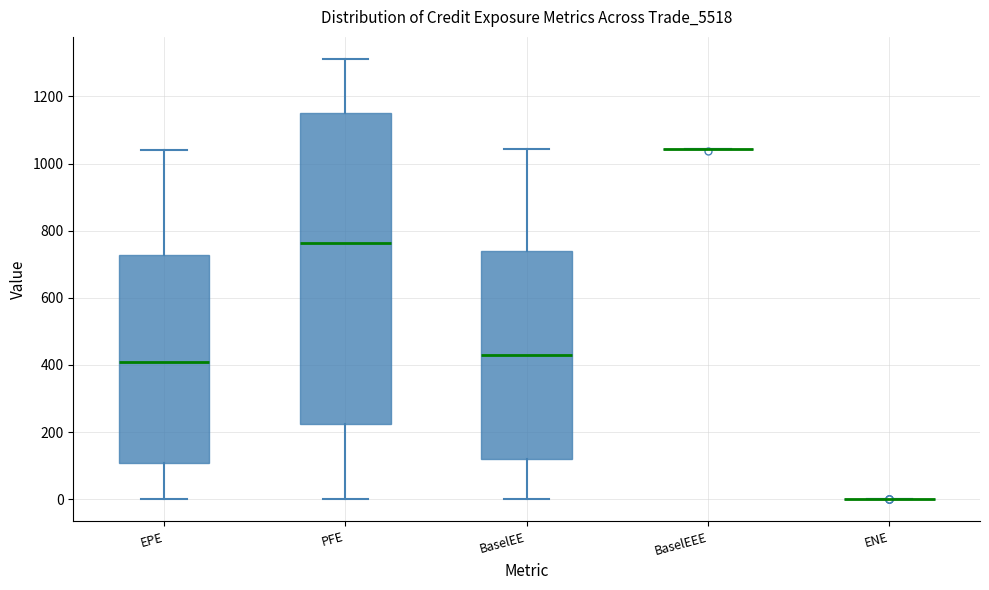

Which box is the tallest, from its lower edge to its upper edge?

PFE